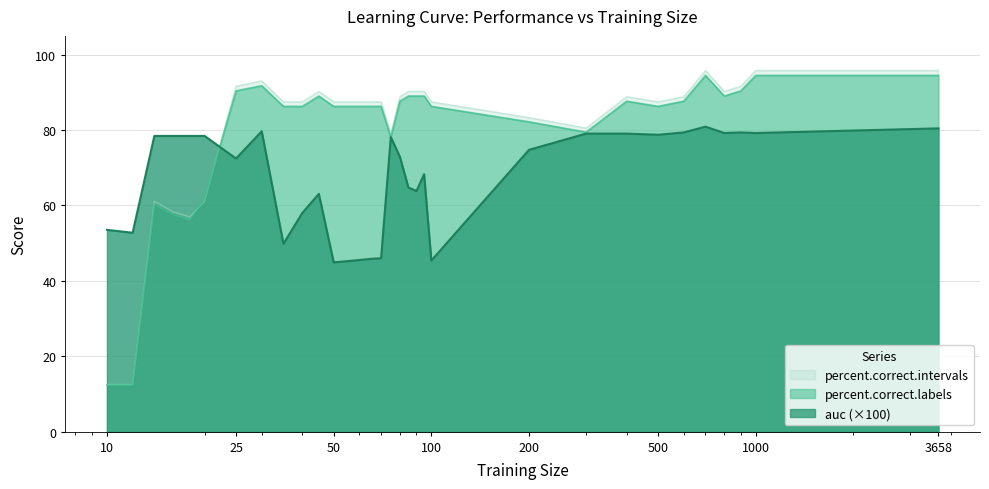

True or false: percent.correct.labels has a value of 60.3 at 14.

True